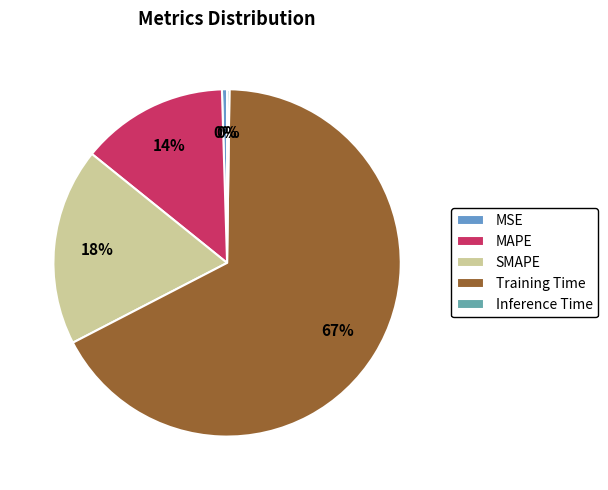

Count the number of slices in the pie.

5